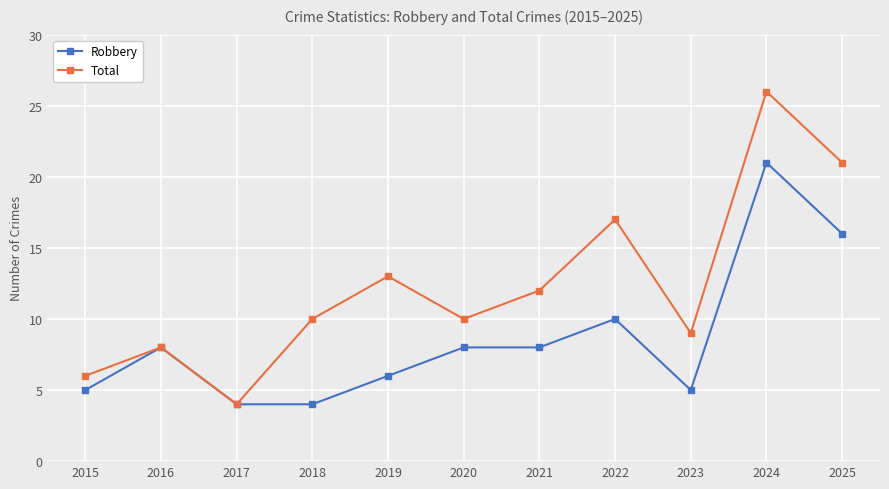

Which series has the largest total across all categories?

Total